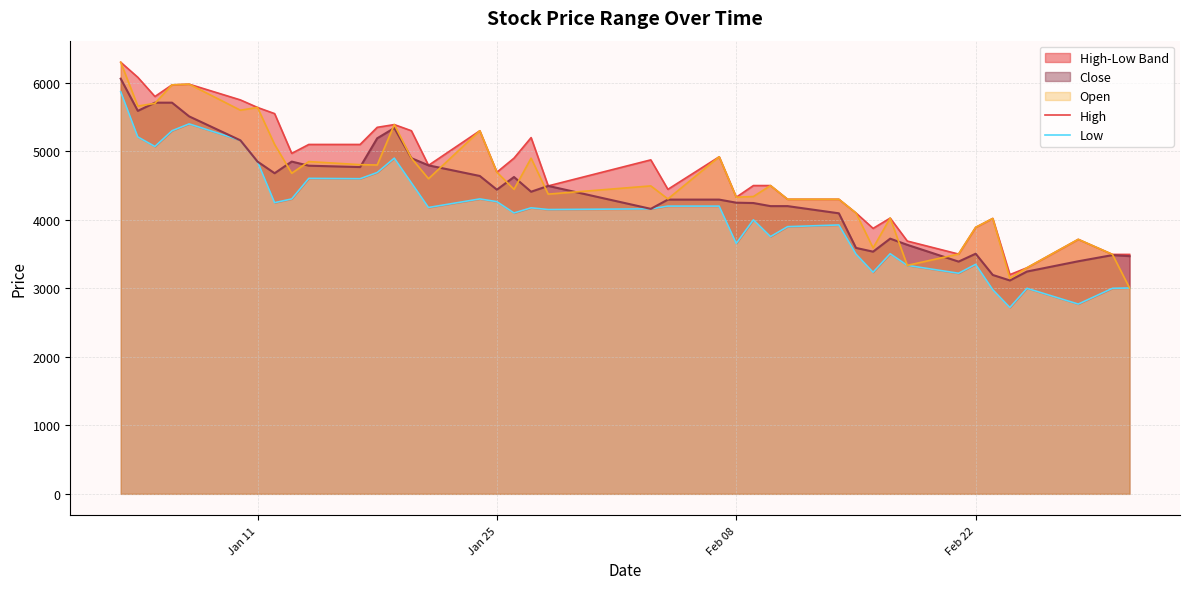

At which category does the chart reach its minimum across all series?

35